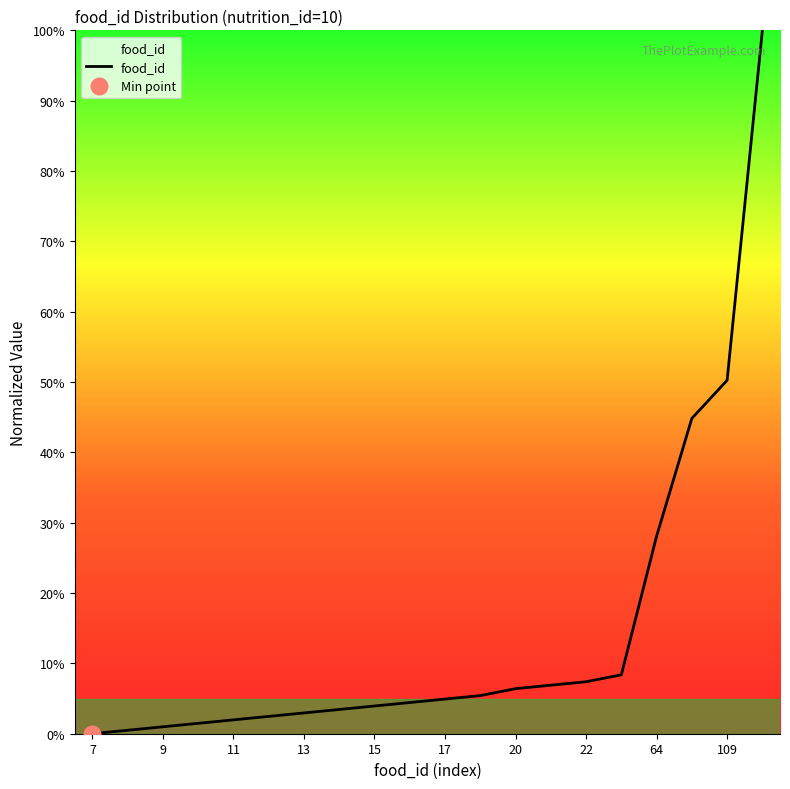

How many lines are shown in the chart?

1